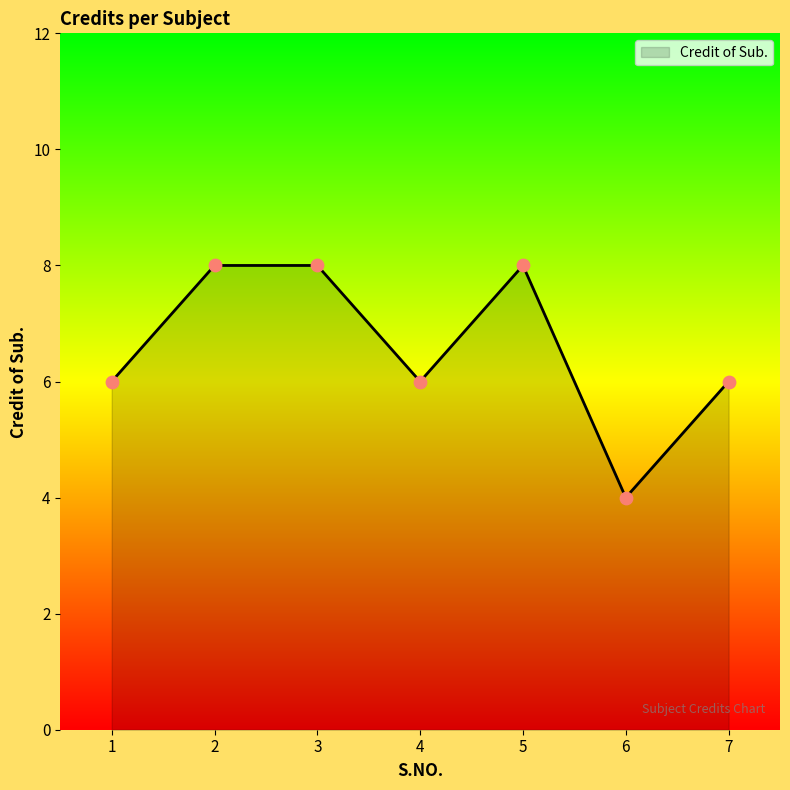

What is the change in value from 2 to 4?

-2